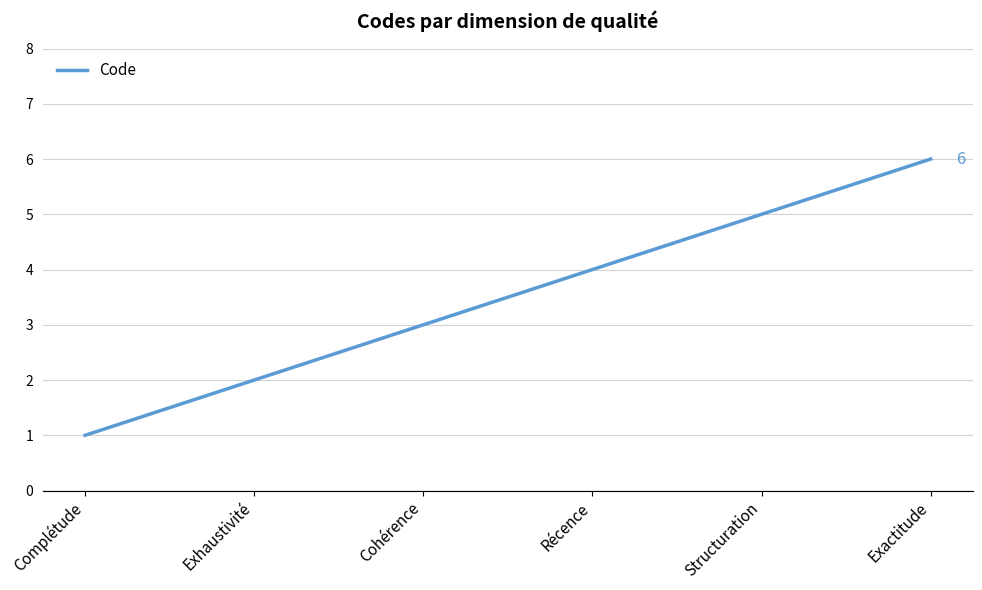

Which has a higher value, Récence or Exactitude?

Exactitude